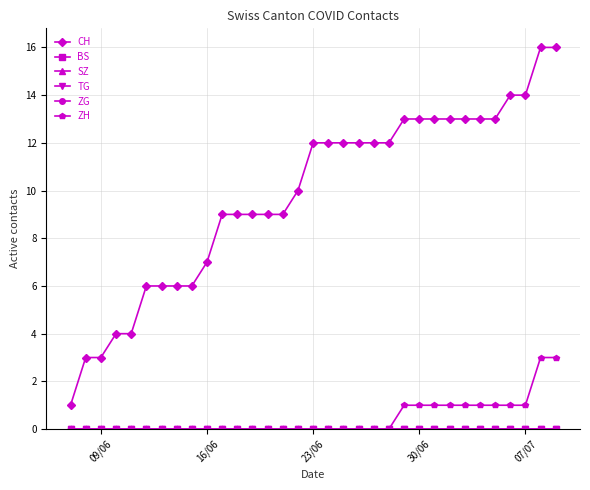

Does the chart have visible grid lines?

Yes